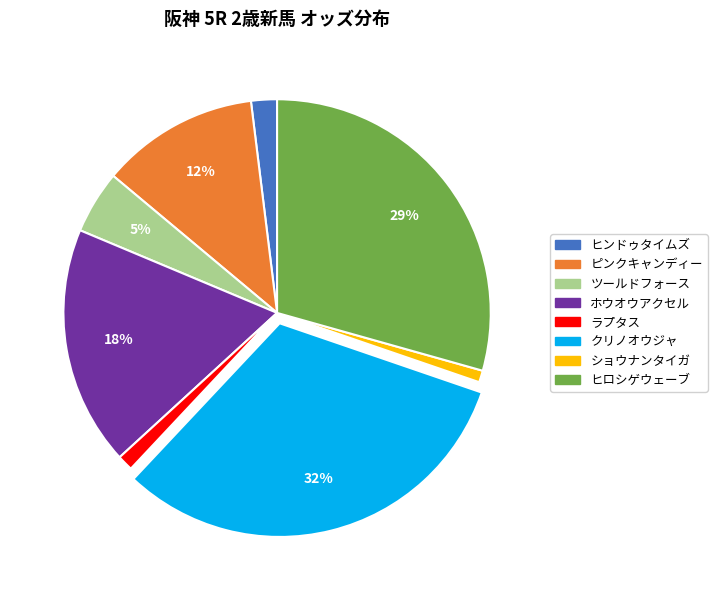

Is it true that ヒロシゲウェーブ is 38% of the pie?

False